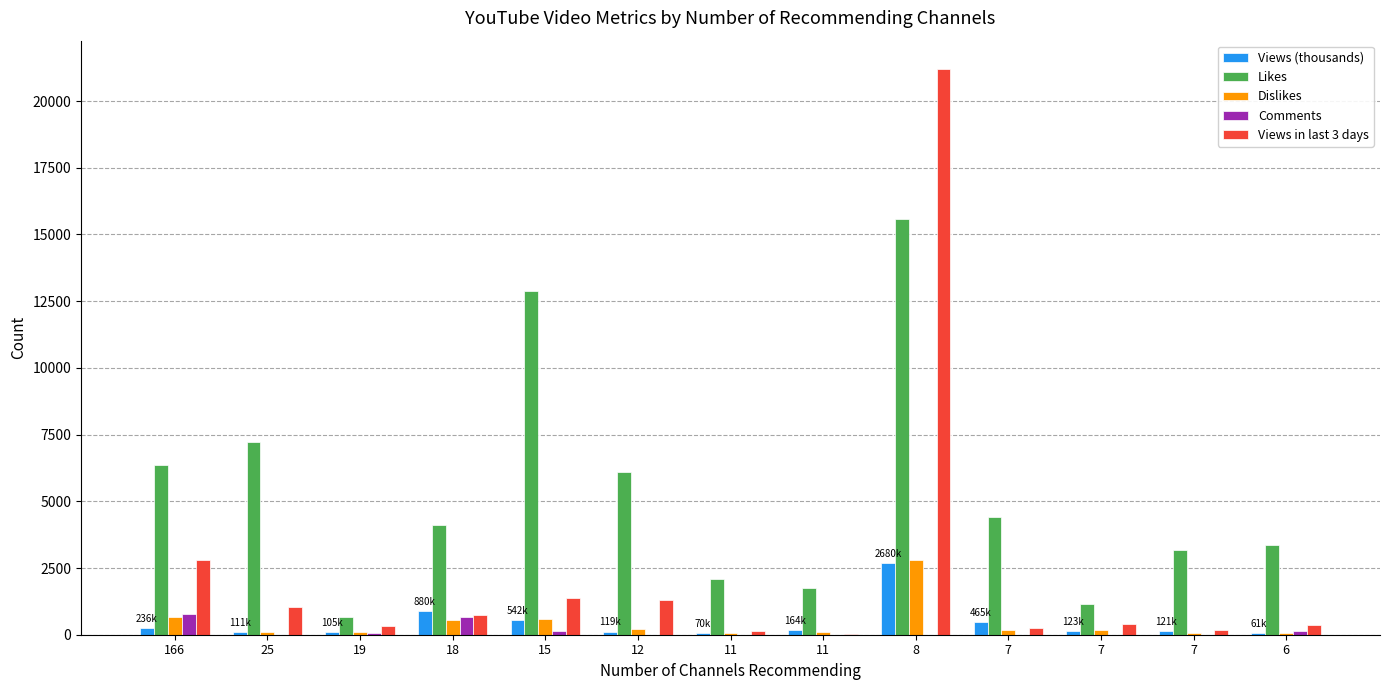

Reading left to right, transcribe all the data shown in this chart.

Views (thousands): 236.3	111.1	104.8	880.5	541.5	118.6	69.5	164.2	2680.2	464.8	122.9	121.1	60.9
Likes: 6344.0	7224.0	681.0	4094.0	12881.0	6111.0	2075.0	1745.0	15581.0	4395.0	1152.0	3159.0	3344.0
Dislikes: 648.0	101.0	86.0	535.0	582.0	203.0	59.0	118.0	2785.0	165.0	184.0	50.0	73.0
Comments: 778.0	0.0	47.0	656.0	156.0	0.0	0.0	0.0	1.0	0.0	0.0	0.0	157.0
Views in last 3 days: 2783.0	1055.0	321.0	754.0	1361.0	1290.0	144.0	34.0	21202.0	241.0	405.0	171.0	356.0